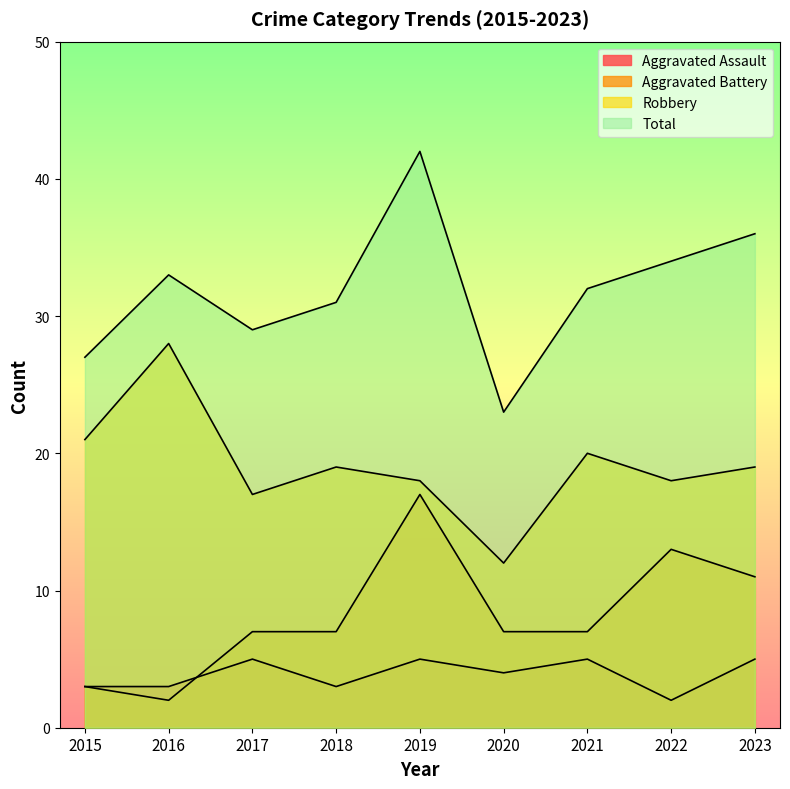

What value does the Aggravated Battery series have at 2018, to the nearest 10?

10